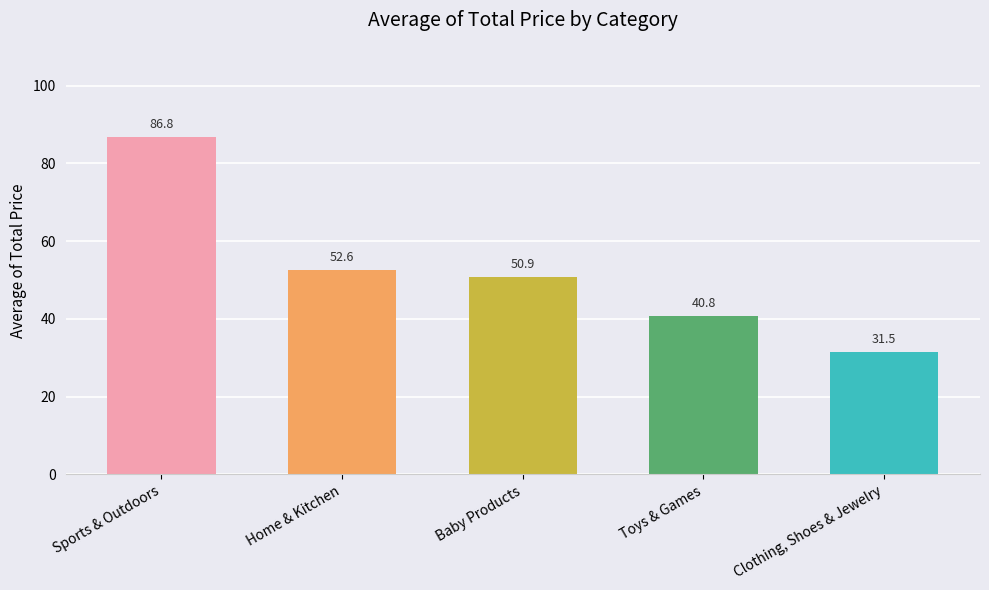

Reading left to right, extract all data points from this chart.

86.8	52.6	50.9	40.8	31.5